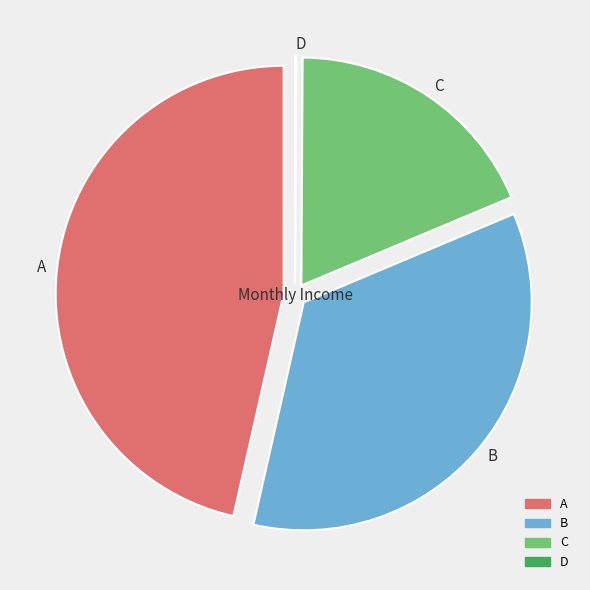

To the nearest percent, what portion does A represent?

46%